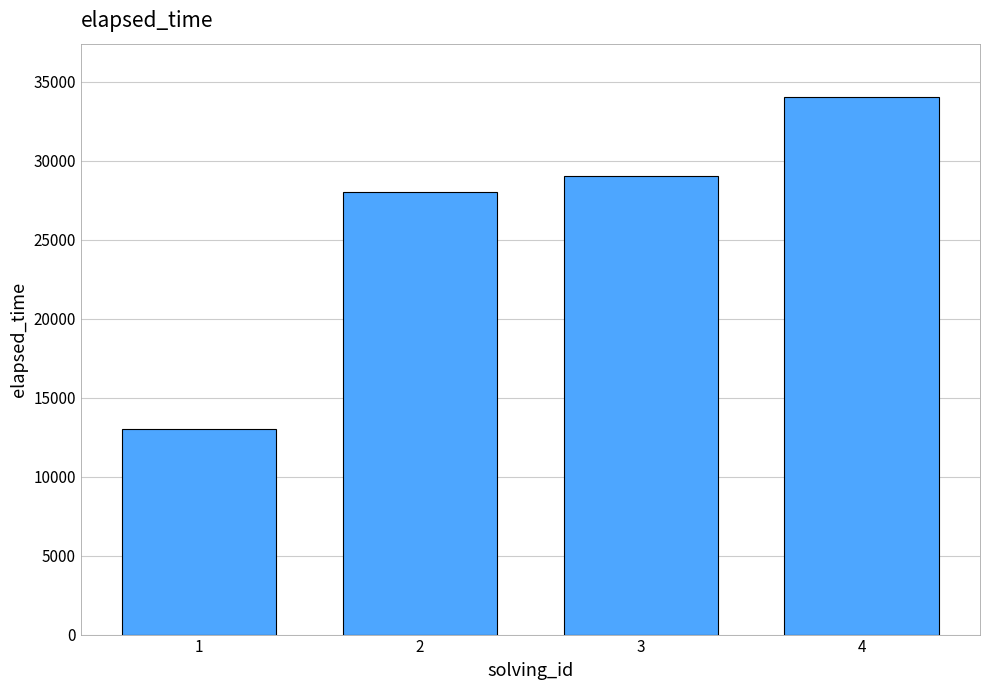

What is the change in value from 2 to 4?

+6000